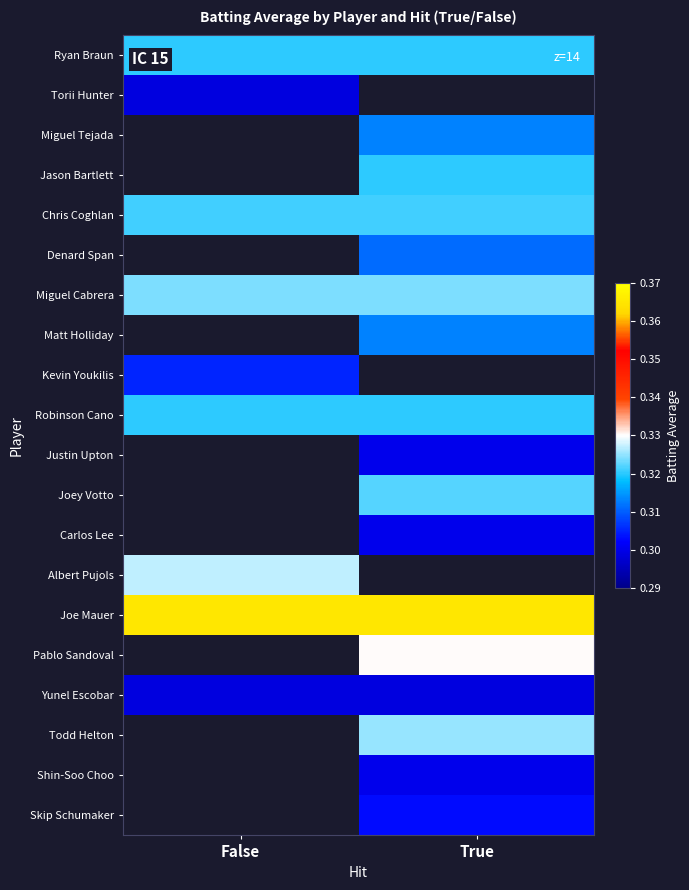

Read the Kevin Youkilis value at False.

0.3